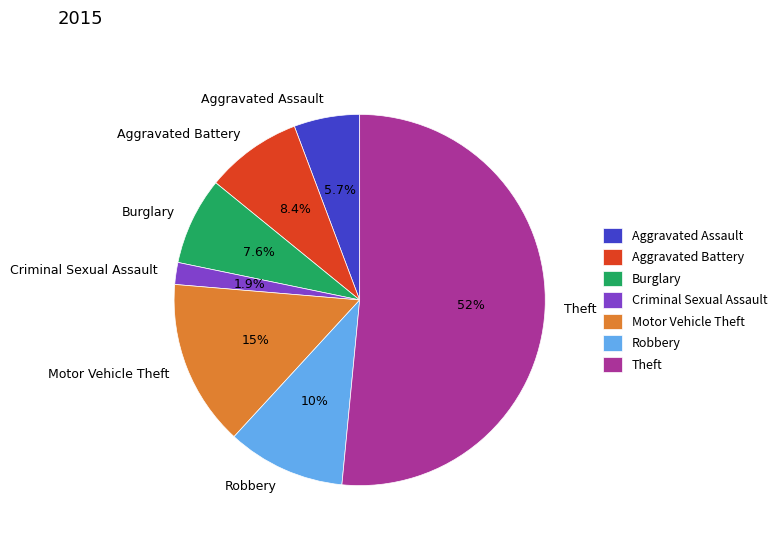

Which has a higher value, Theft or Robbery?

Theft